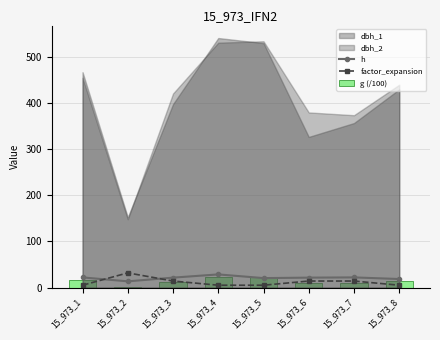

Which category has the highest value in the factor_expansion series?

15_973_2